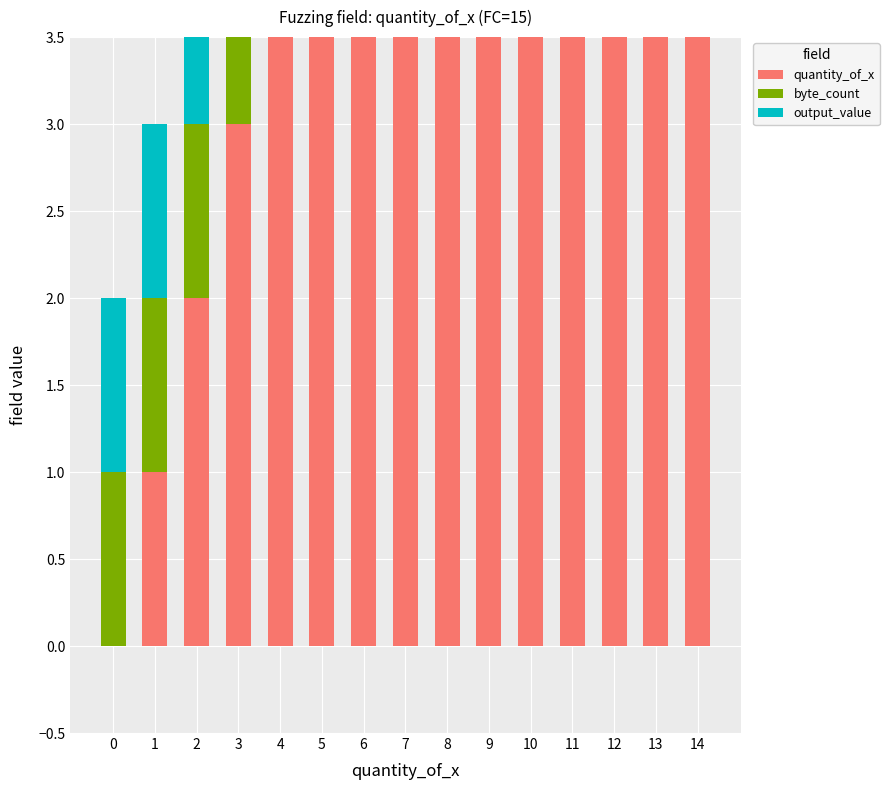

What is the highest value of the output_value series?

1